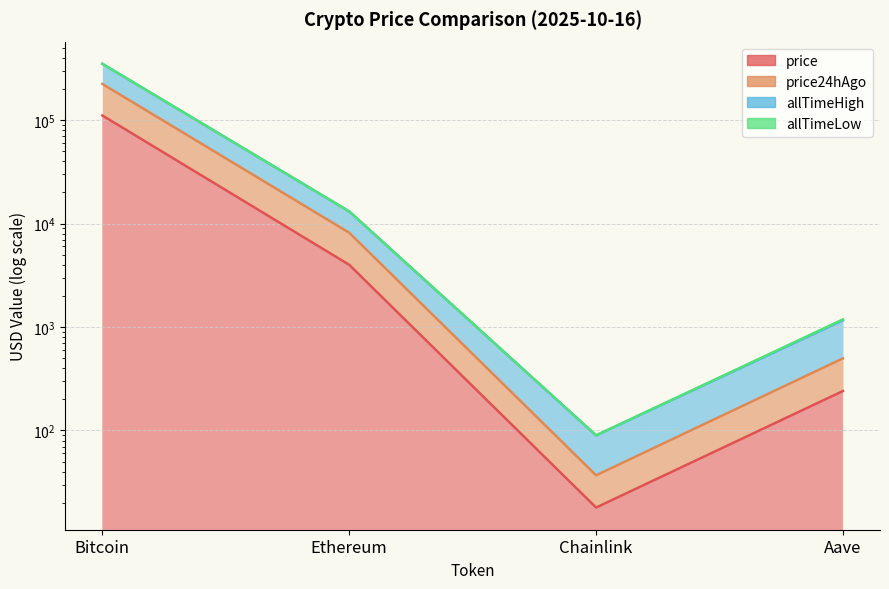

What is the label of the 2nd point from the right?

Chainlink